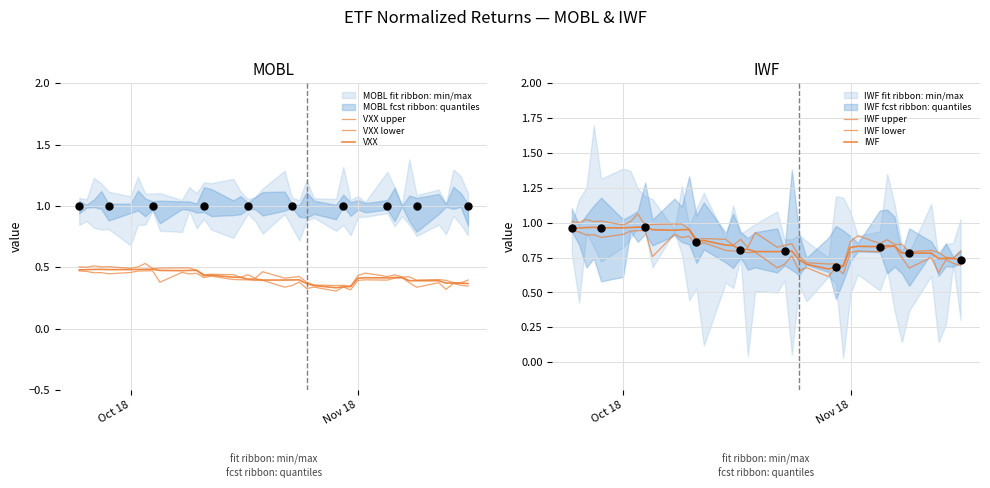

Which series contains the highest Y value?

IWF upper